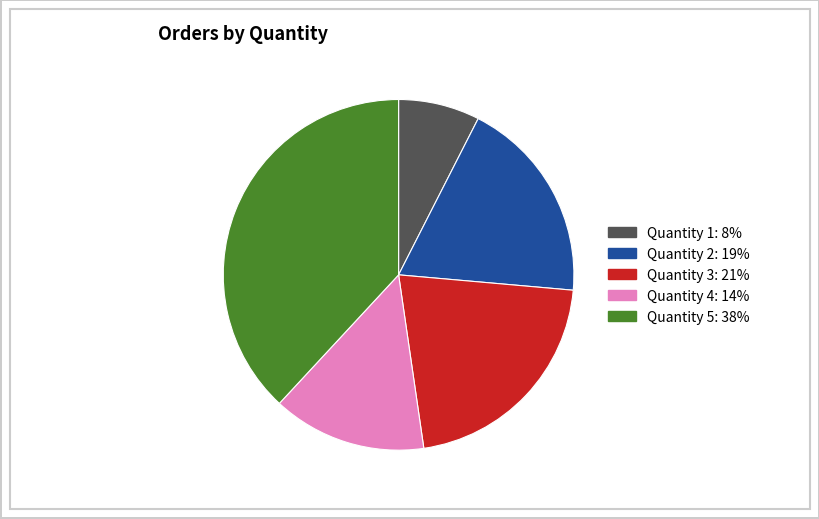

Does any single category account for the majority?

No